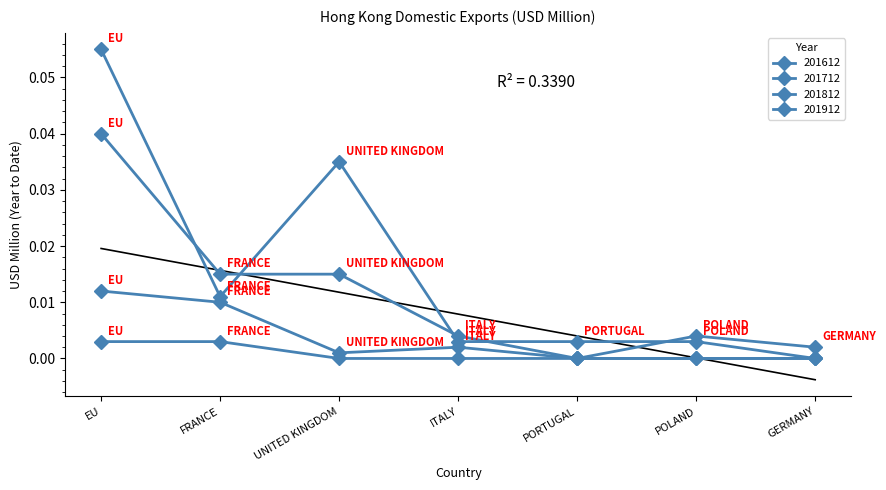

What is the maximum value for 201712?

0.1